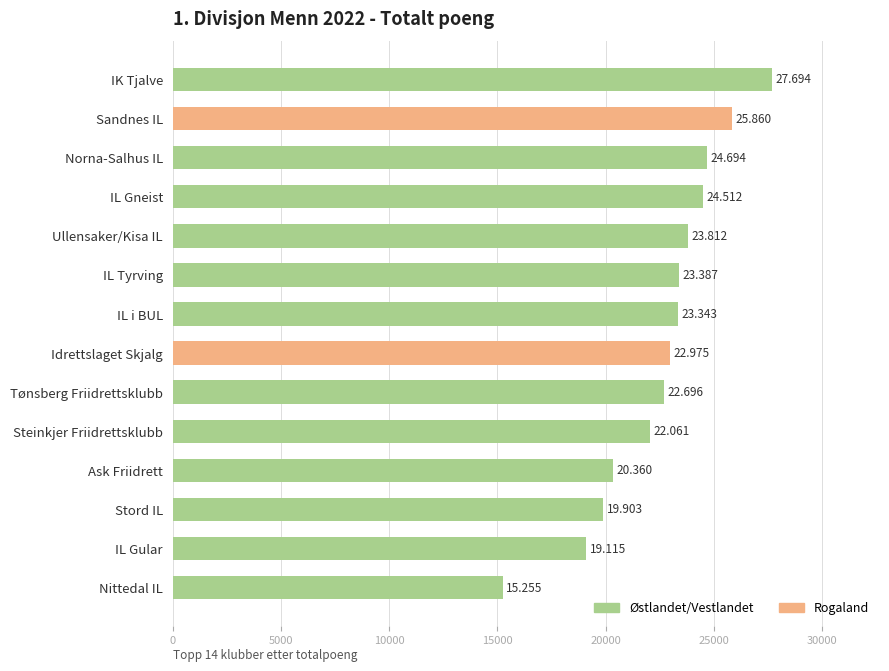

True or false: the data shows 22696 at Tønsberg Friidrettsklubb.

True